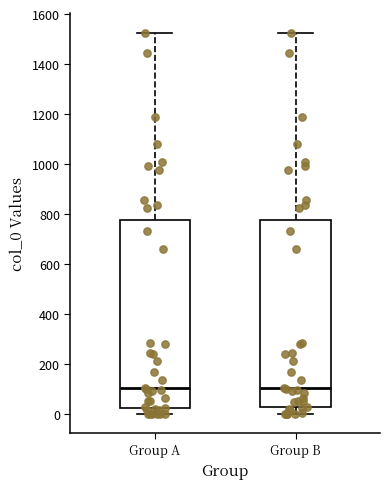

Reading left to right, read every box against the y-axis: the position of its median line, the range the box covers, and the ends of its whiskers. The values are not printed on the chart, so give them approximately, as read against the axis.

Group A: median 100, box 20 to 780, whiskers 0 to 1520
Group B: median 100, box 20 to 780, whiskers 0 to 1520